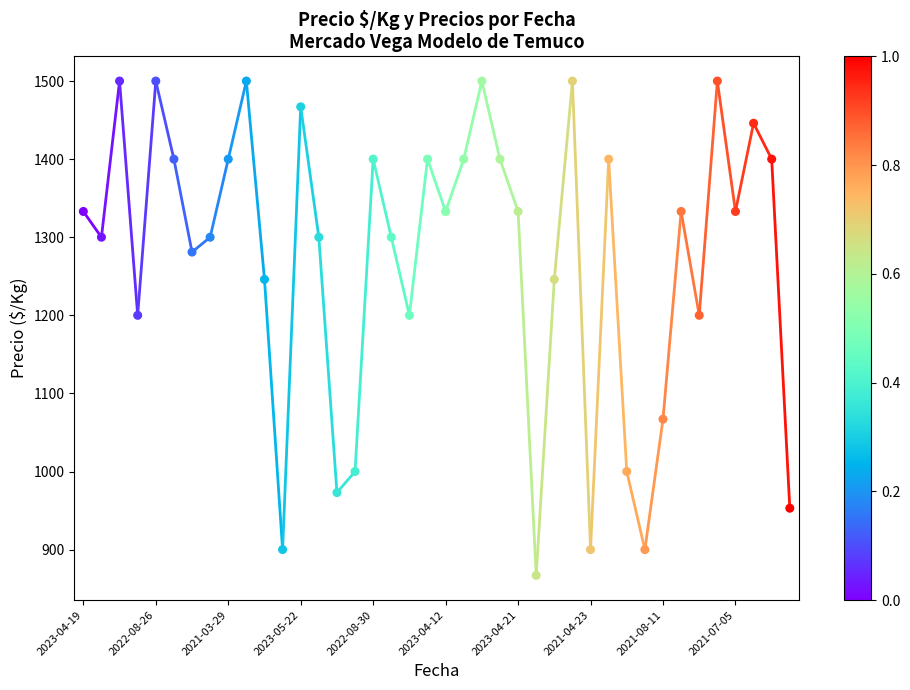

What is the range of Y values (max minus min)?

633